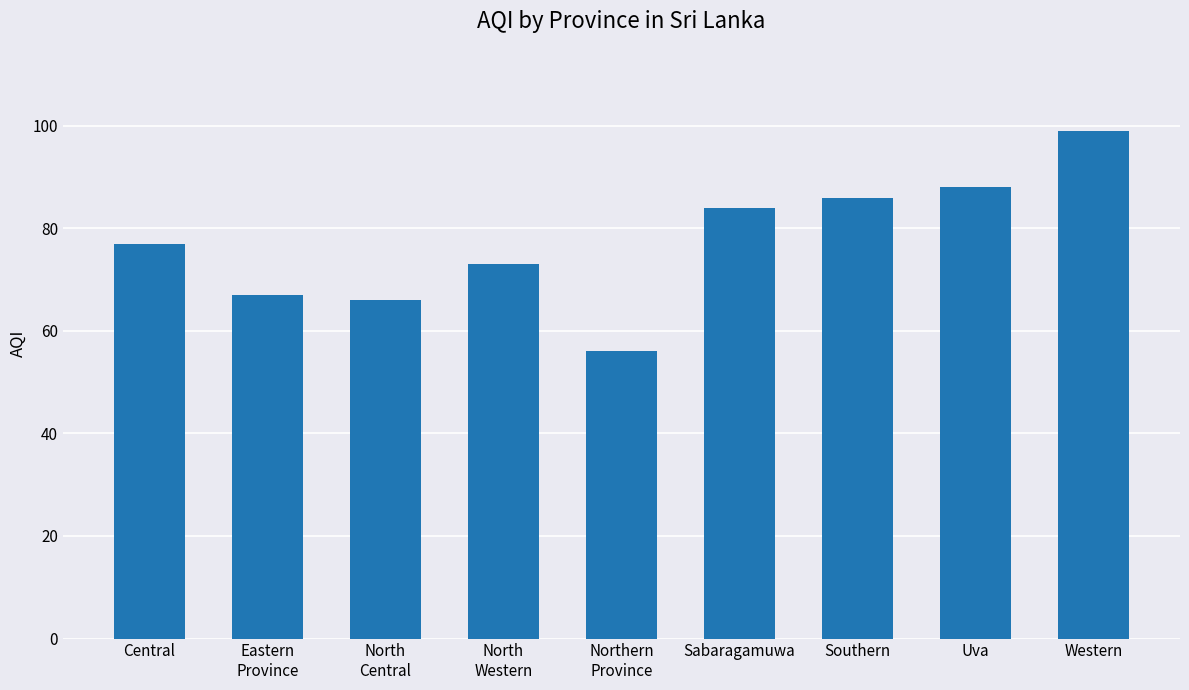

True or false: the data shows 66 at North
Central.

True